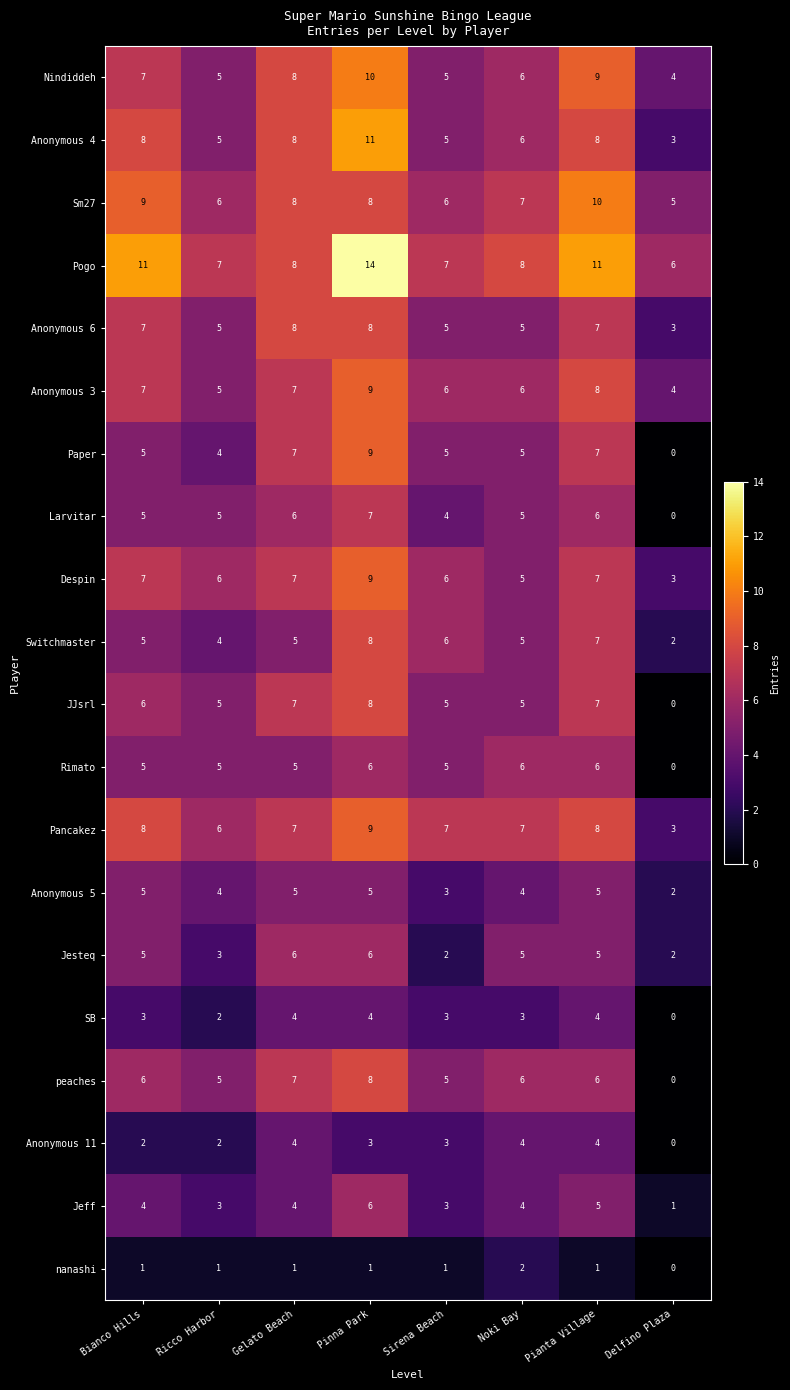

At how many categories does at least one series exceed 5?

8